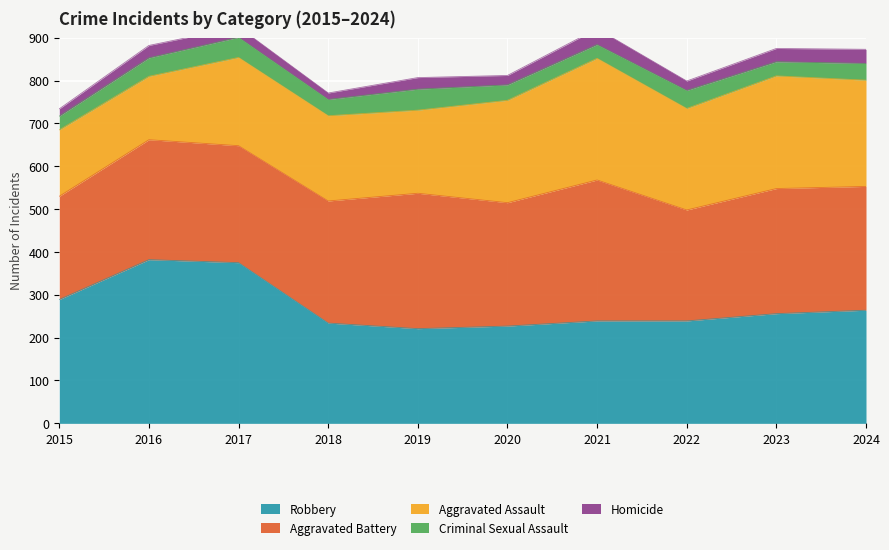

True or false: Criminal Sexual Assault and Aggravated Assault intersect in this chart.

False